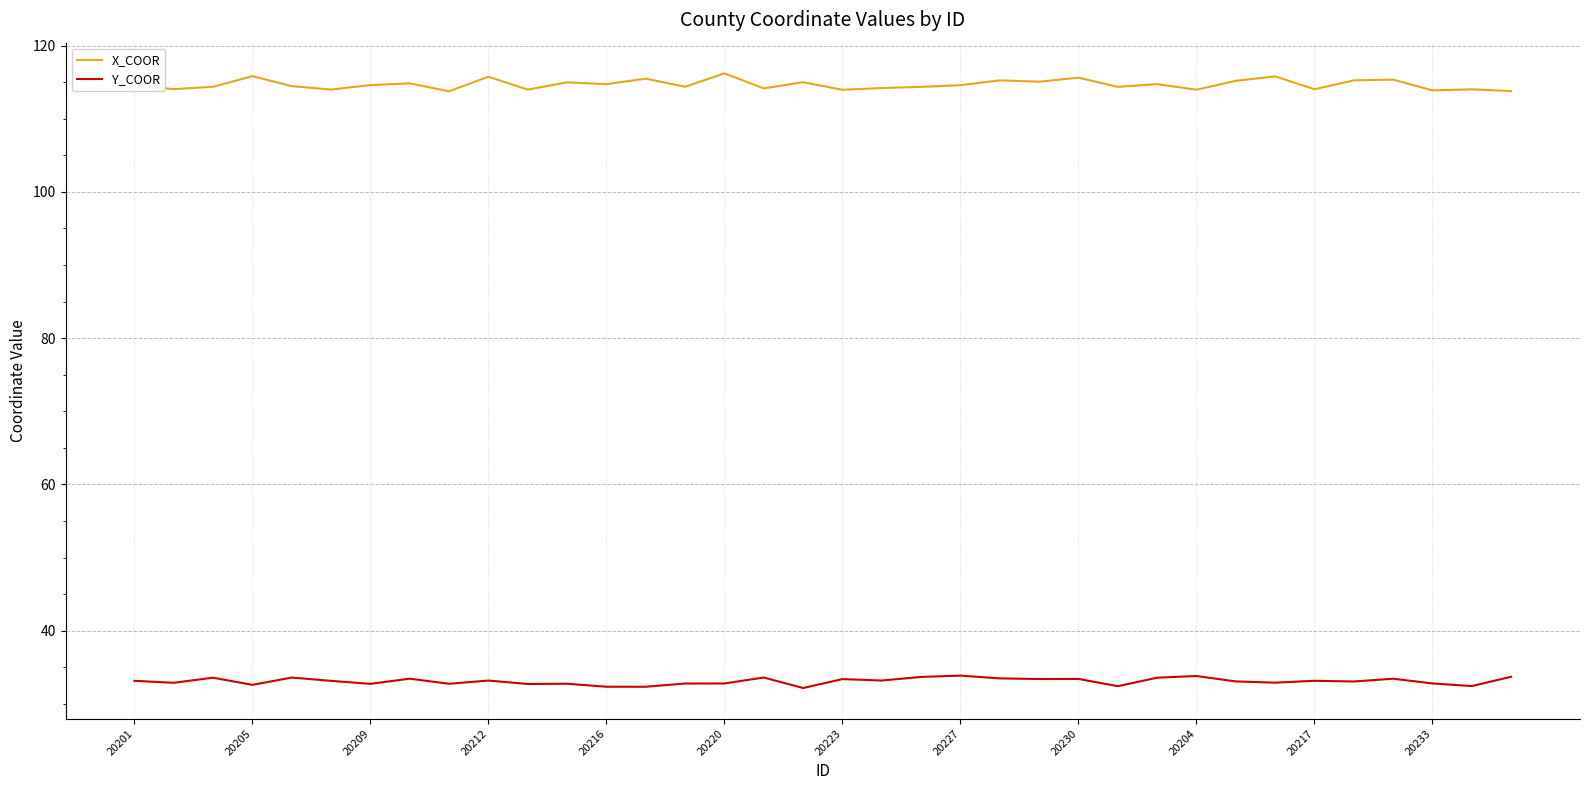

What are all the series names shown in the legend?

X_COOR, Y_COOR